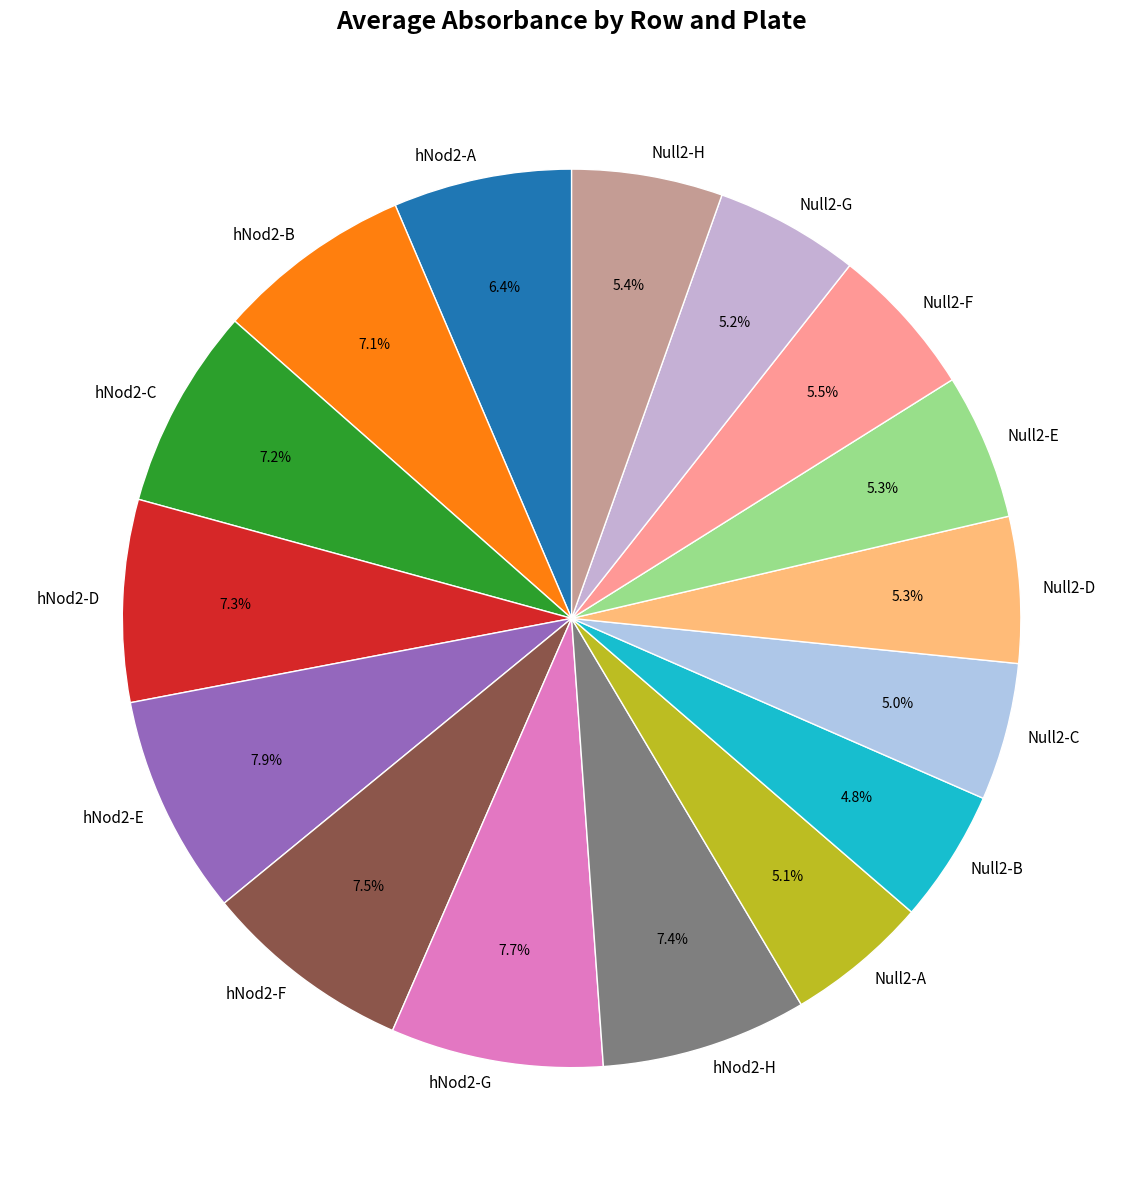

Combined, do hNod2-H and hNod2-A account for over 50%?

No